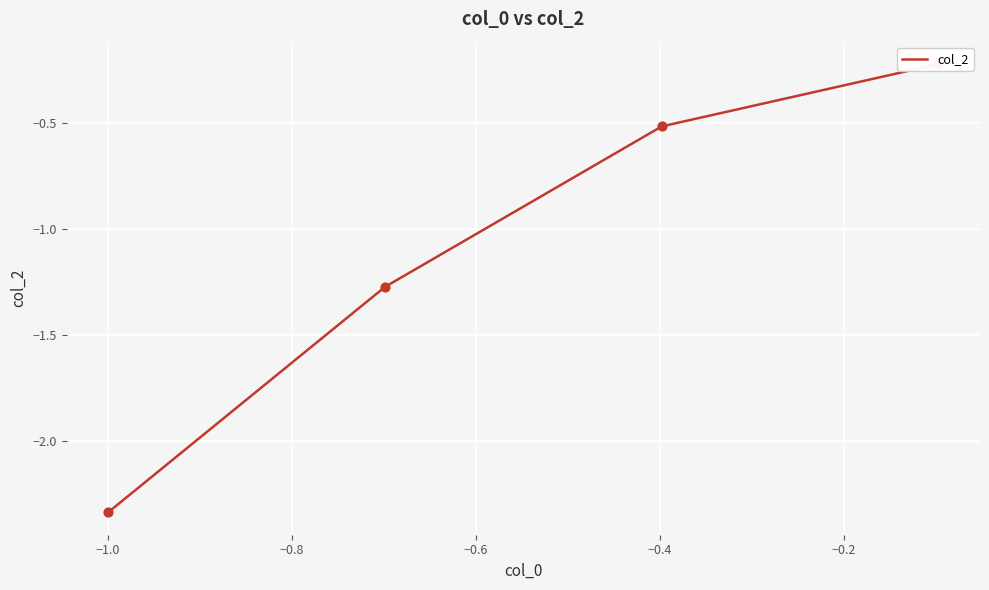

What is the change in value from −1.2 to −0.6?

-2.1